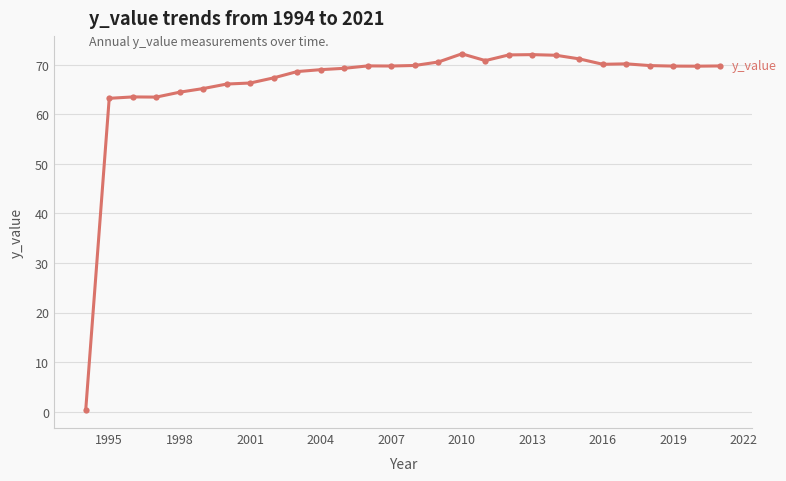

What is the difference between the maximum and minimum values?

71.9